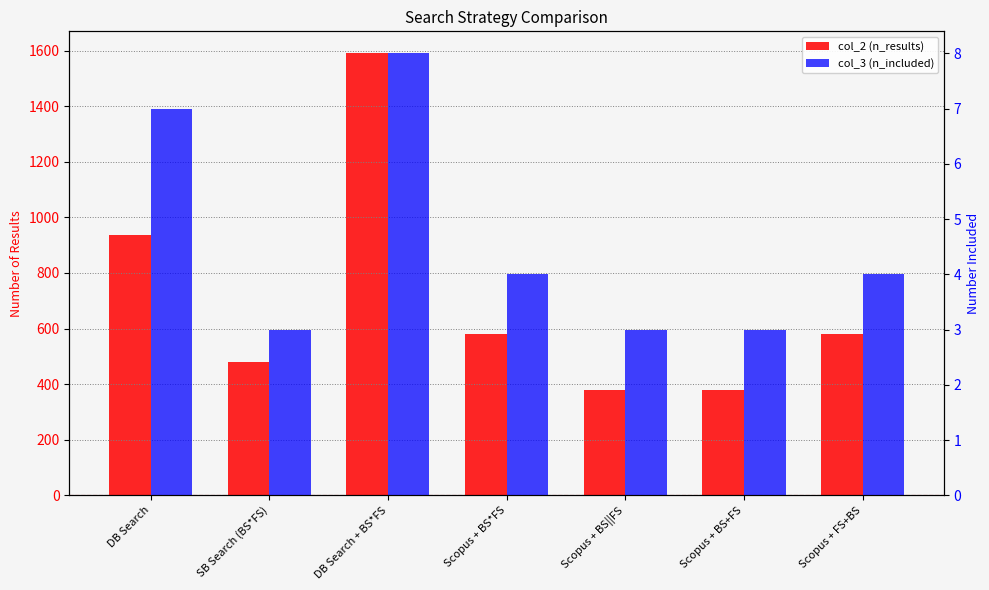

What is the highest value of the col_3 (n_included) series?

8